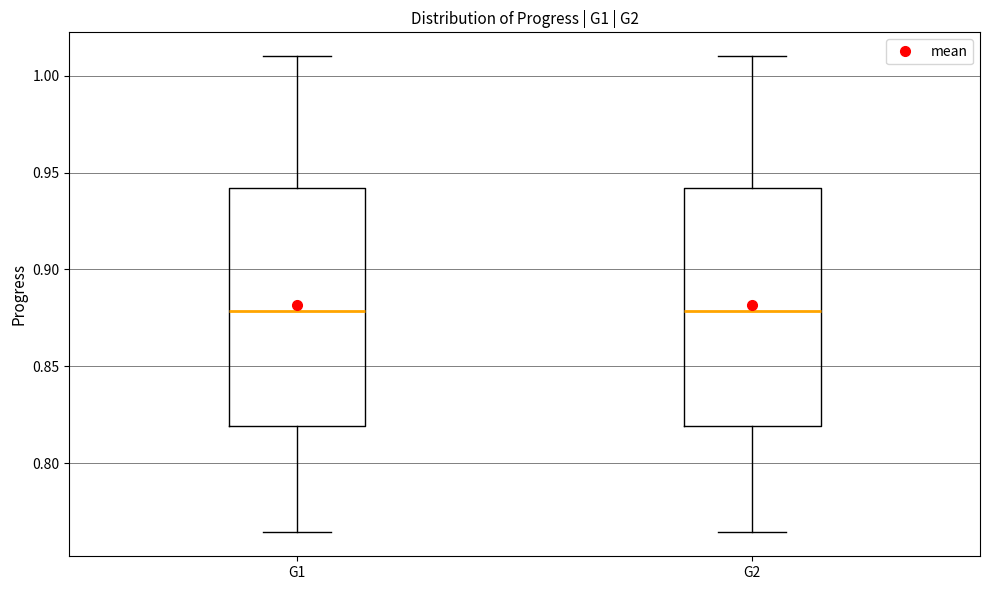

Reading left to right, read every box against the y-axis: the position of its median line, the range the box covers, and the ends of its whiskers. The values are not printed on the chart, so give them approximately, as read against the axis.

G1: median 0.880, box 0.820 to 0.940, whiskers 0.765 to 1.010
G2: median 0.880, box 0.820 to 0.940, whiskers 0.765 to 1.010